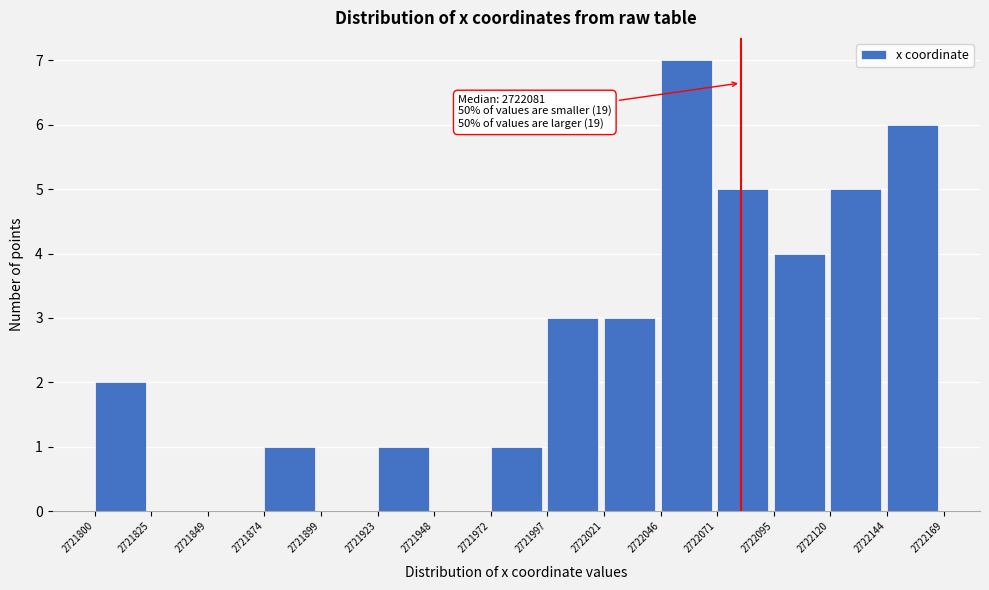

Over which range of the x-axis is the bar tallest?

2722046 to 2722071